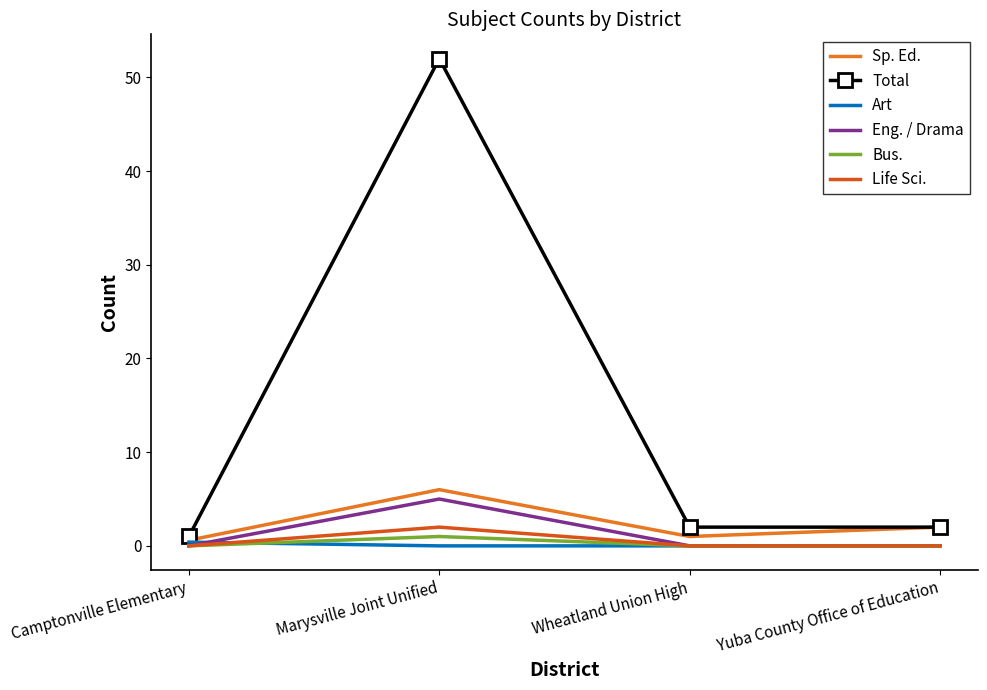

What position from the left is Yuba County Office of Education?

4